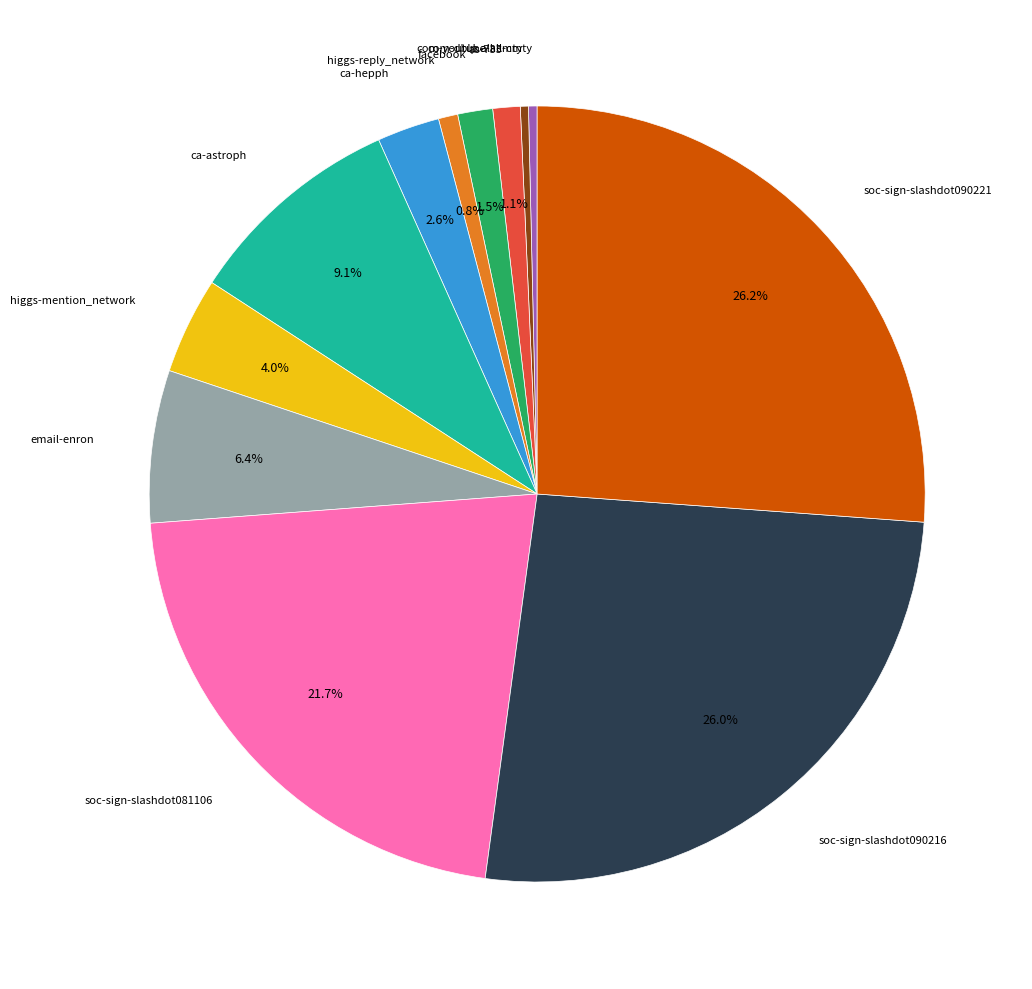

How many slices are in this pie chart?

12